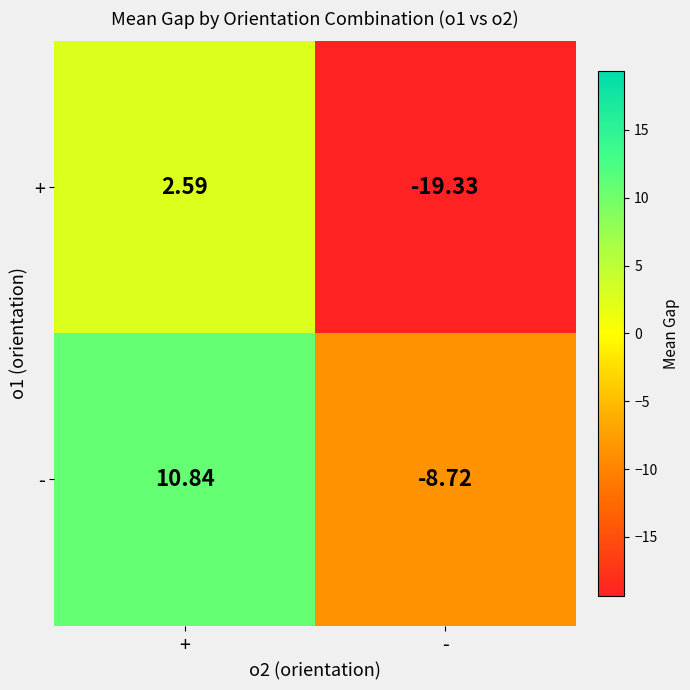

How many data points in - are above 10?

1